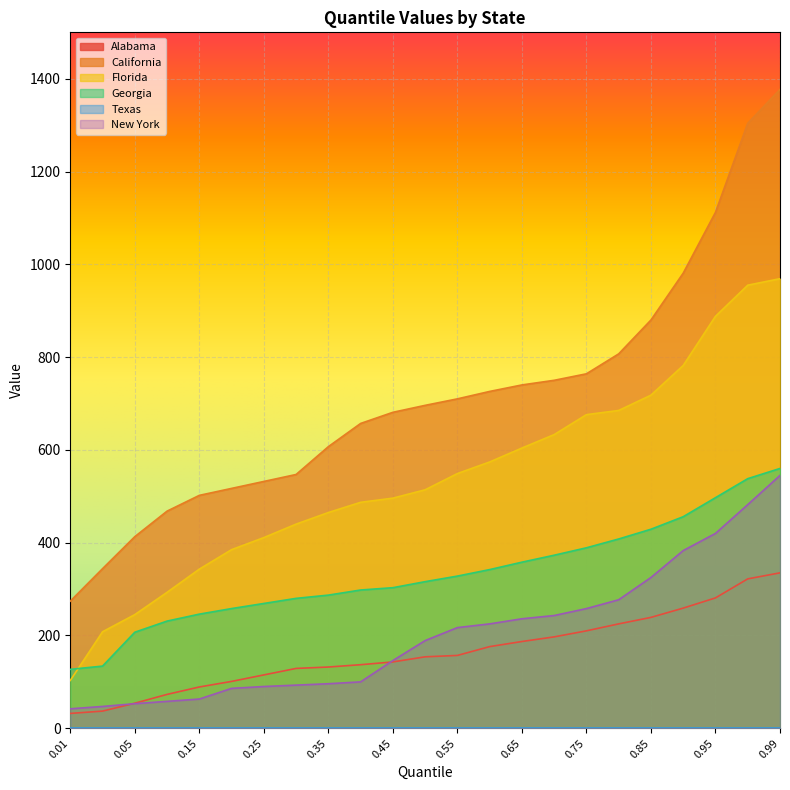

What is the sum of the Georgia values at 0.95 and 0.975?

1035